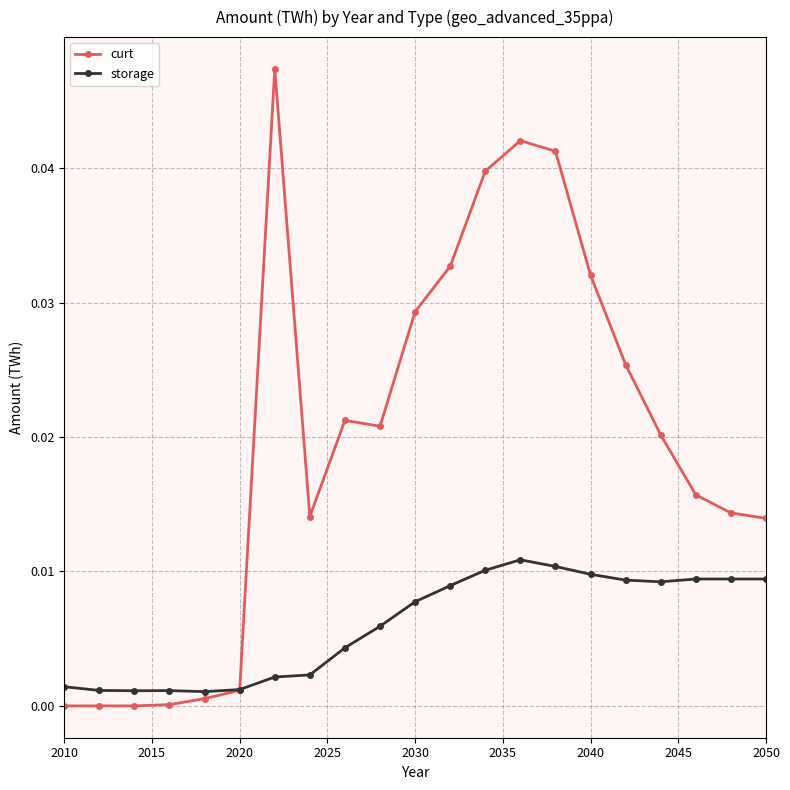

How many series are shown in this chart?

2